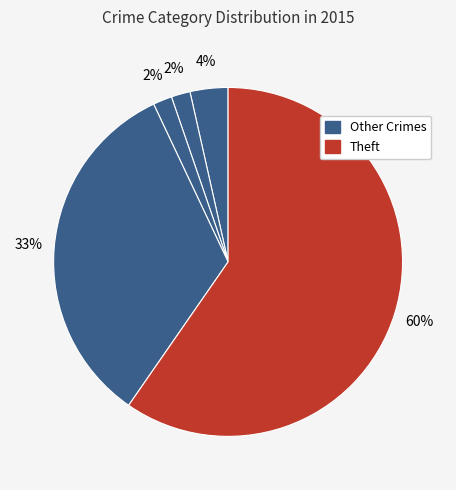

How many slices are in this pie chart?

5